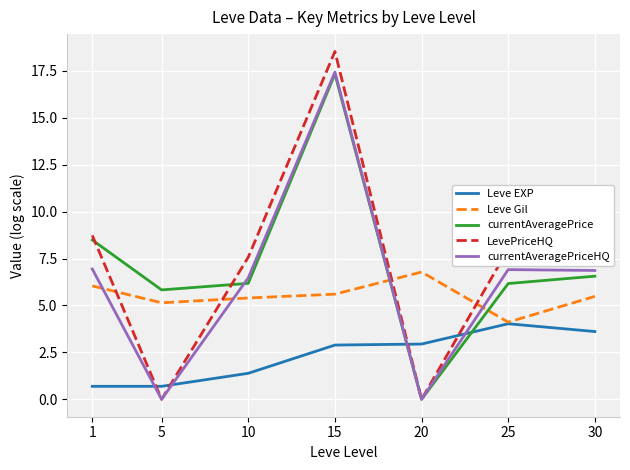

What are all the series names shown in the legend?

Leve EXP, Leve Gil, currentAveragePrice, LevePriceHQ, currentAveragePriceHQ